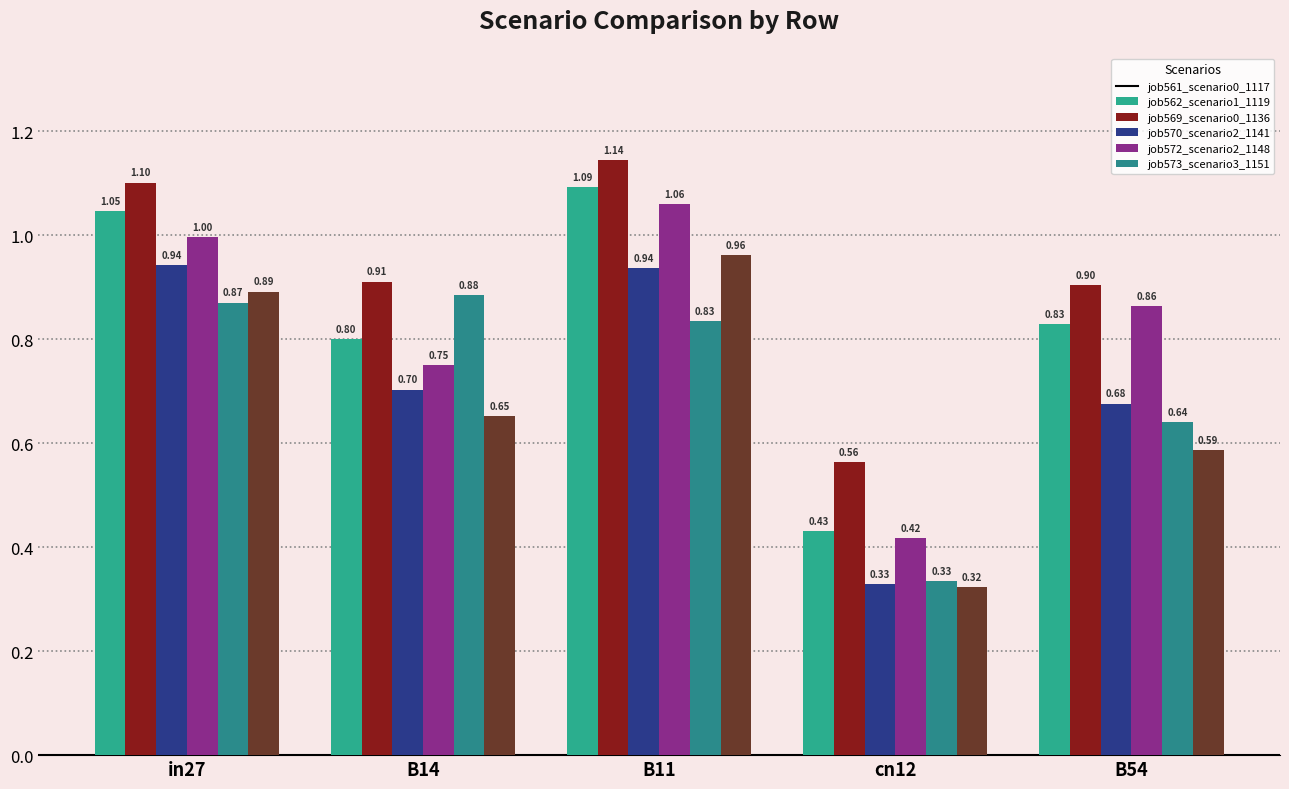

Which series changed the most between B11 and B54?

job573_scenario3_1151